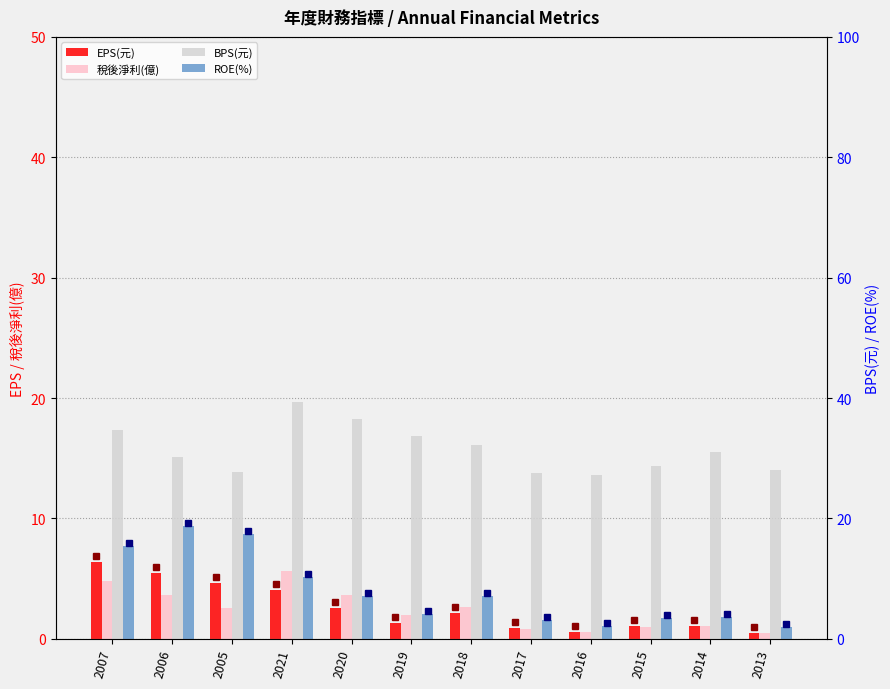

What are all the series names shown in the legend?

EPS(元), 稅後淨利(億), BPS(元), ROE(%)